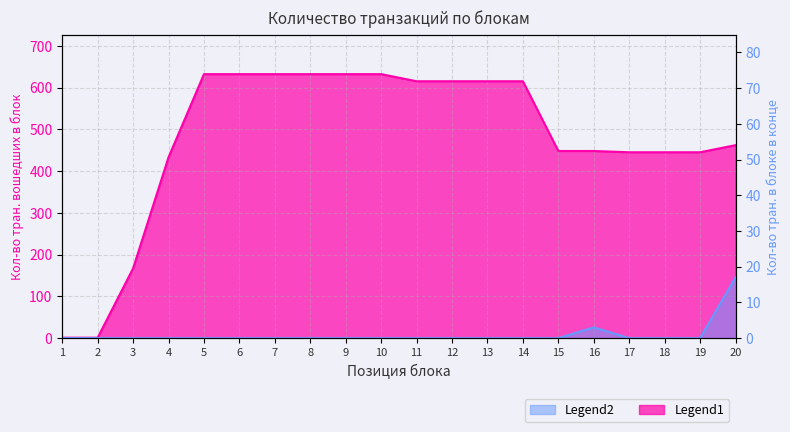

True or false: Кол-во тран. в блоке в конце and Кол-во тран. вошедших в блок cross at least once.

False